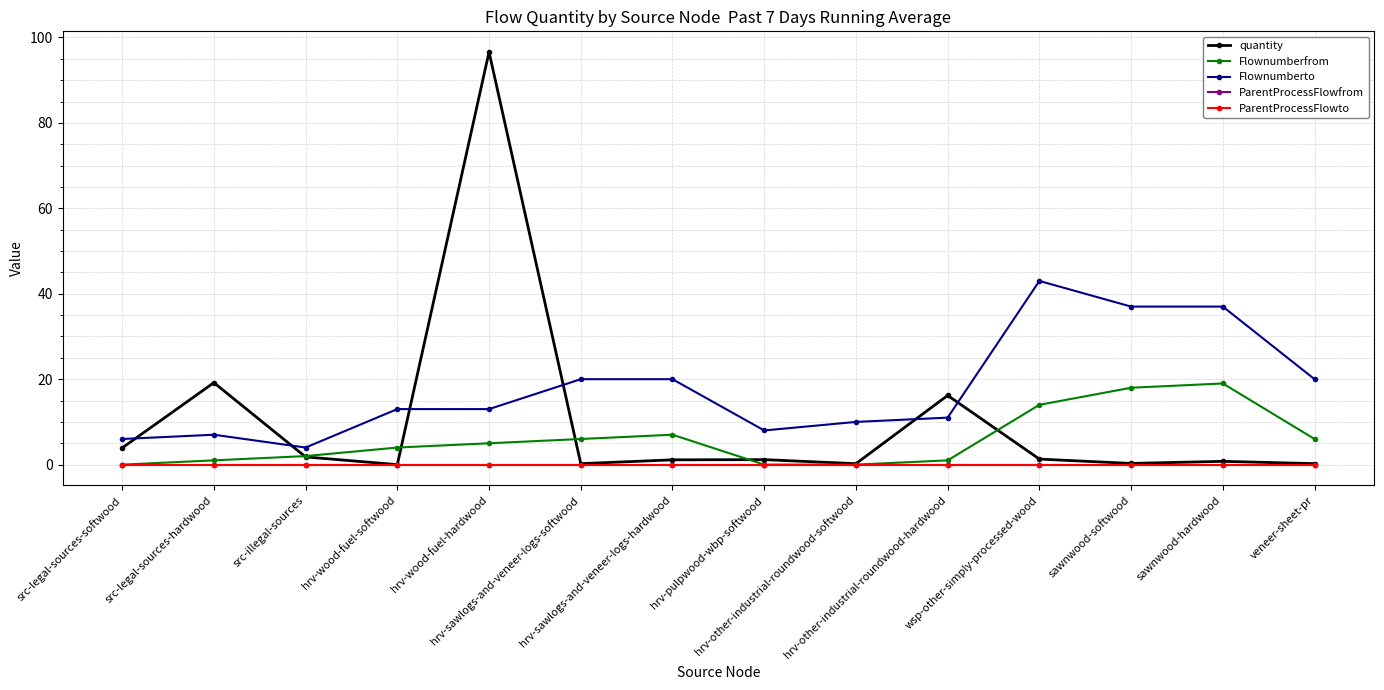

Which series has the widest spread of values?

quantity